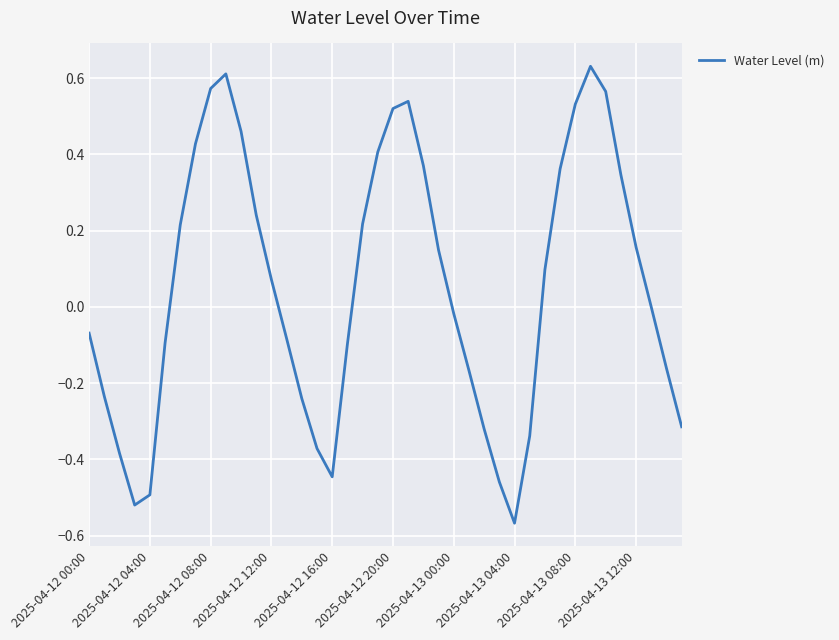

What is the difference between the maximum and minimum values?

1.2